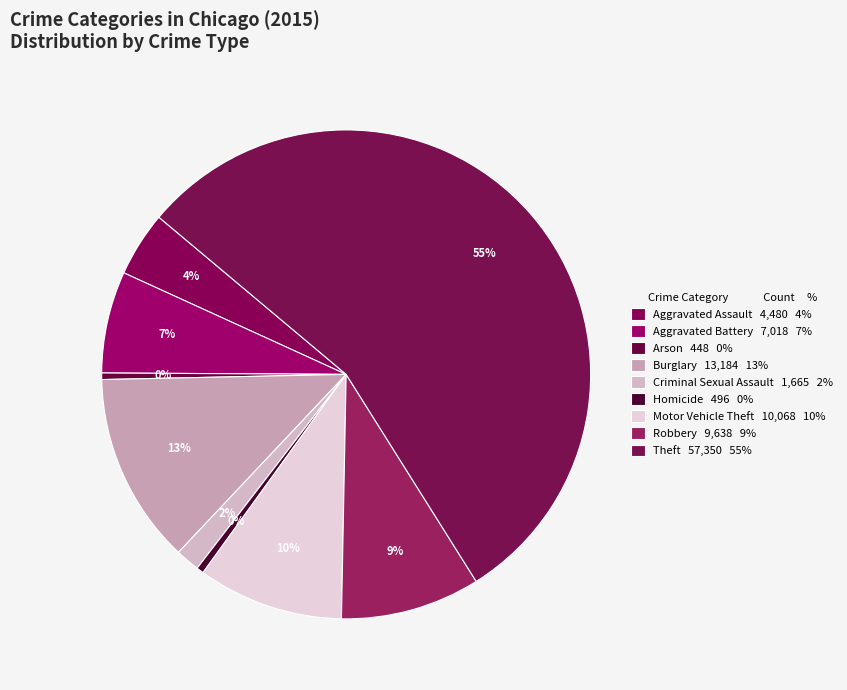

The Robbery slice represents 24% of the pie. True or false?

False